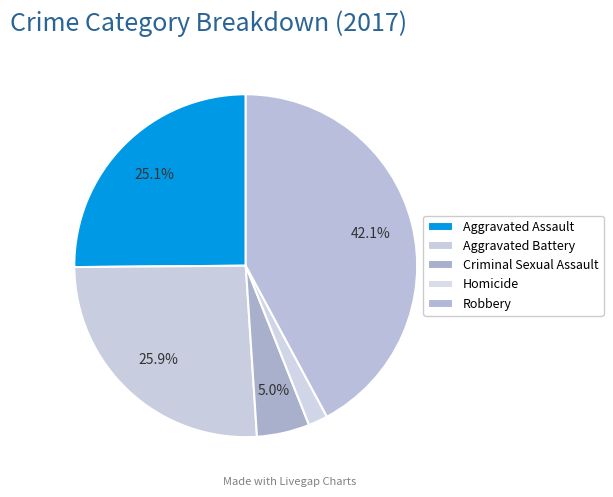

Count the number of slices in the pie.

5